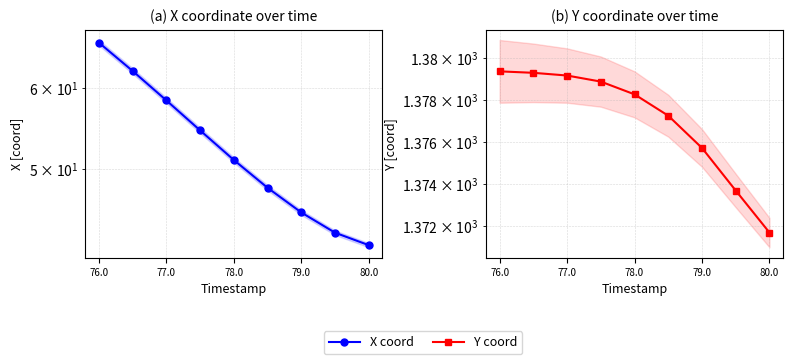

What are all the series names shown in the legend?

X coord, Y coord